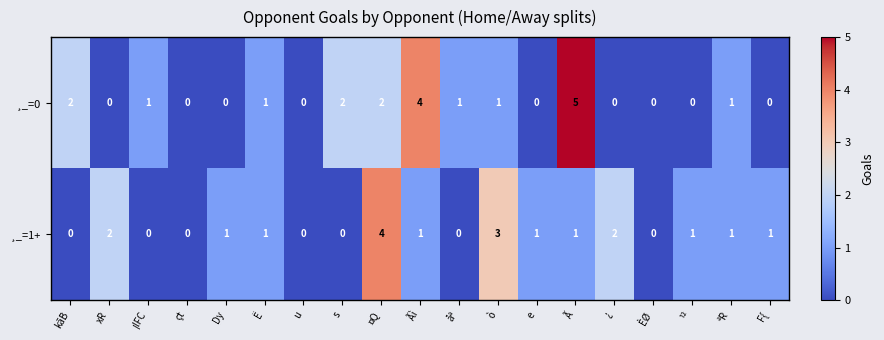

Is it true that ¸_=0 equals 3 at ÈØ?

False